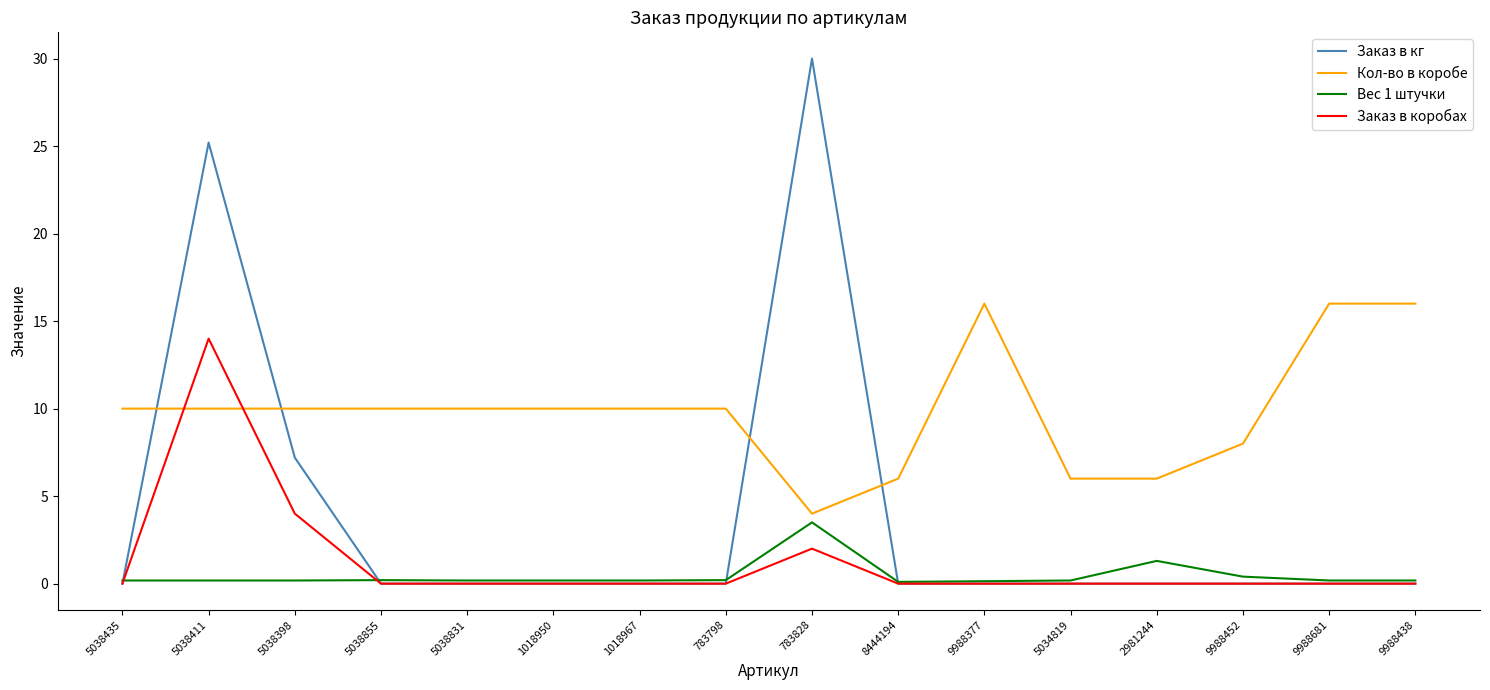

Rank the series by their maximum value, from lowest to highest.

Вес 1 штучки, Заказ в коробах, Кол-во в коробе, Заказ в кг